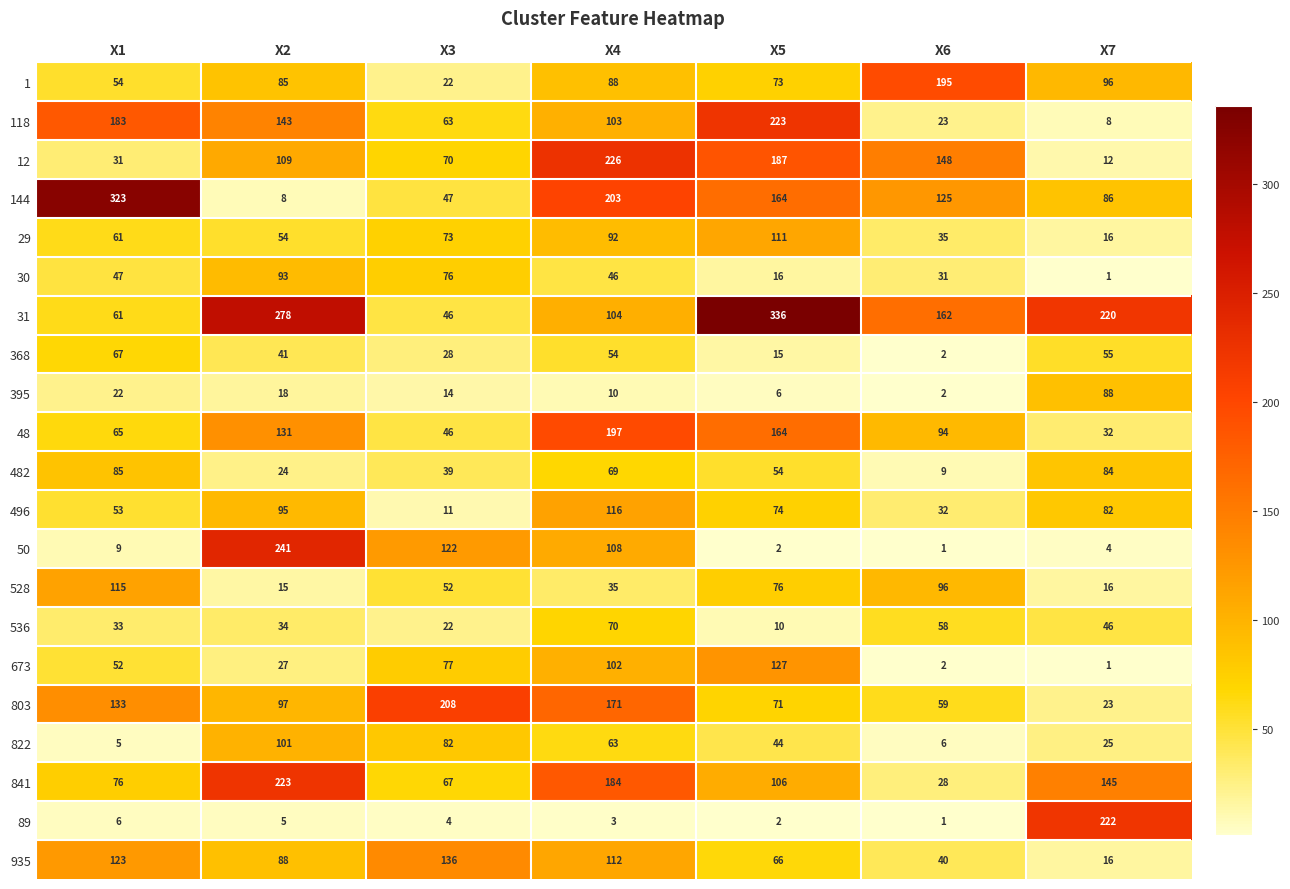

Rank the categories by 482 value from highest to lowest.

X1, X7, X4, X5, X3, X2, X6